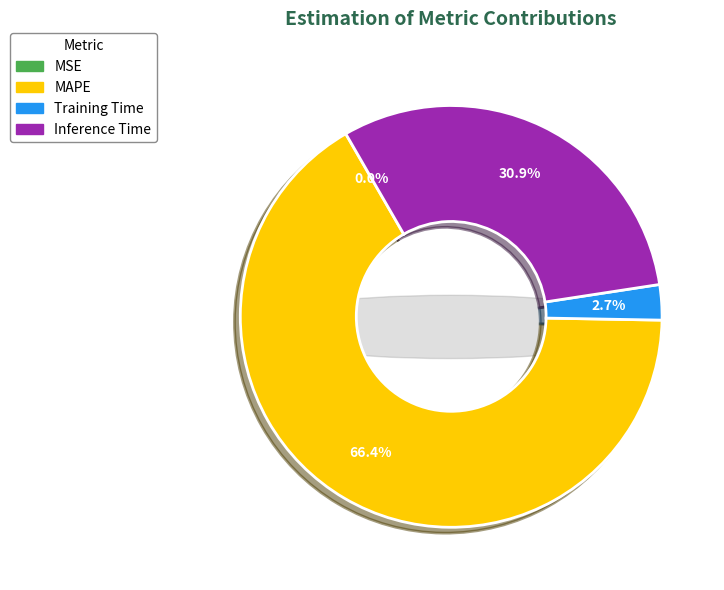

Does MAPE represent more than half of the total?

Yes